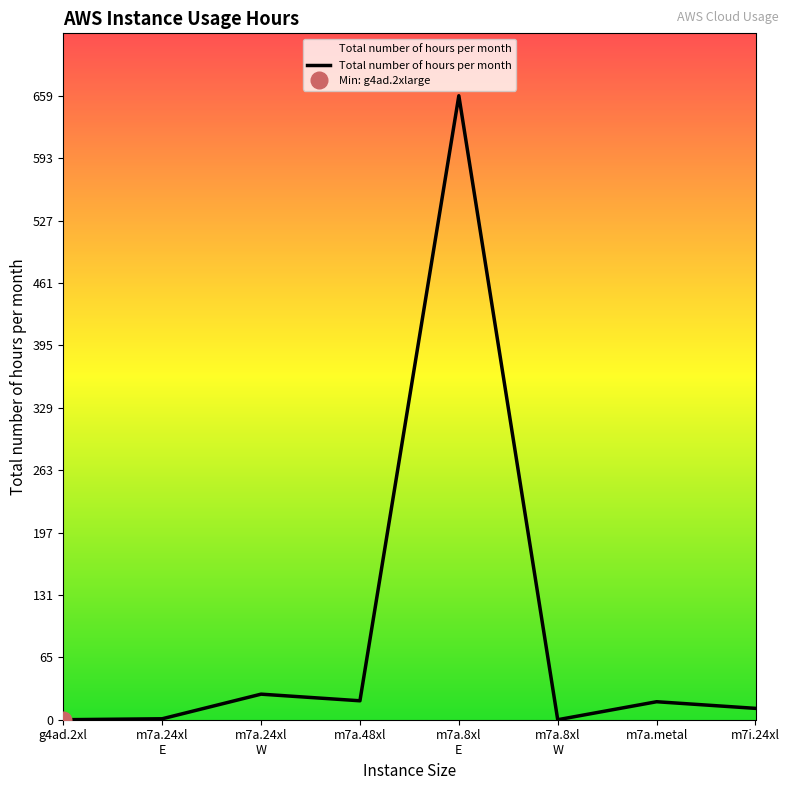

What is the change in value from m7a.8xl
E to m7i.24xl?

-647